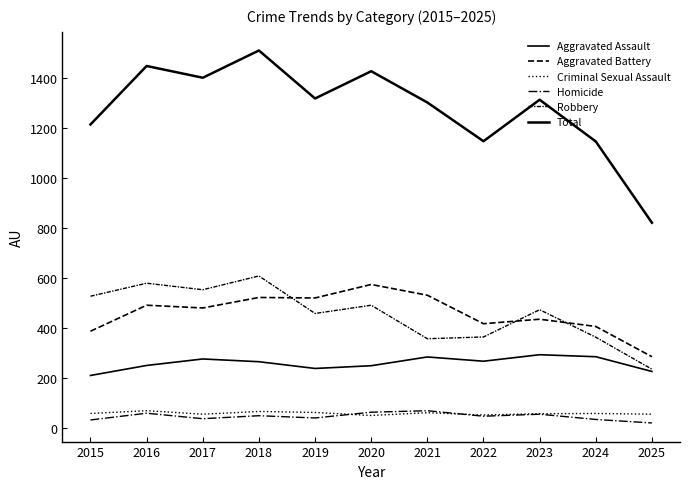

Does the chart display data point markers on the line(s)?

No